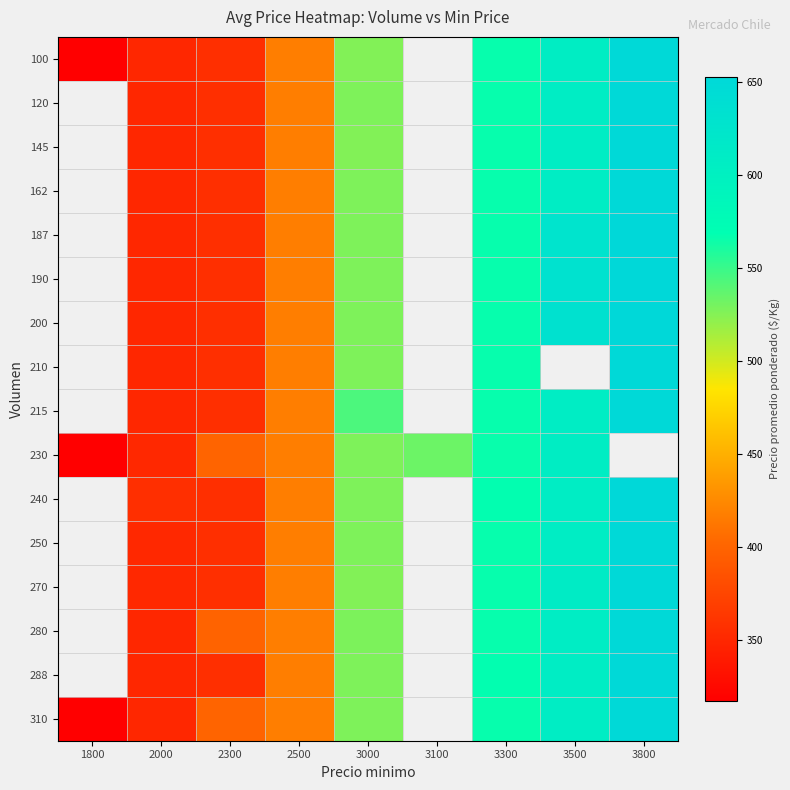

How many data points in 230 are above 527?

3